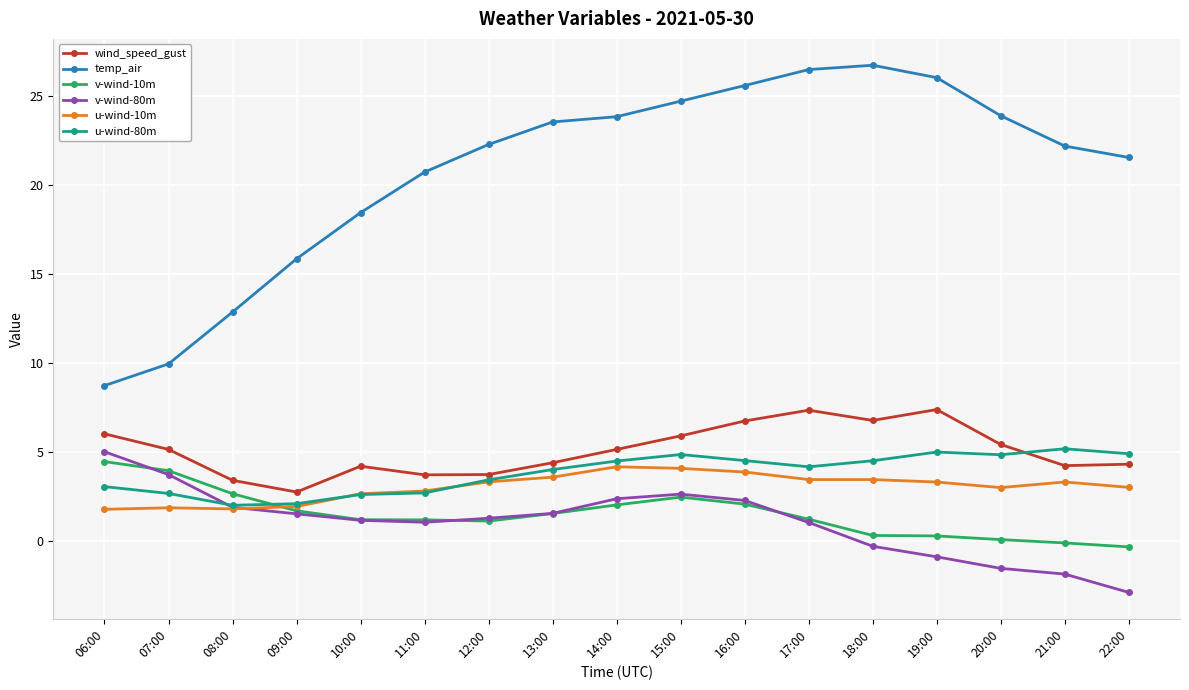

True or false: v-wind-80m and temp_air intersect in this chart.

False